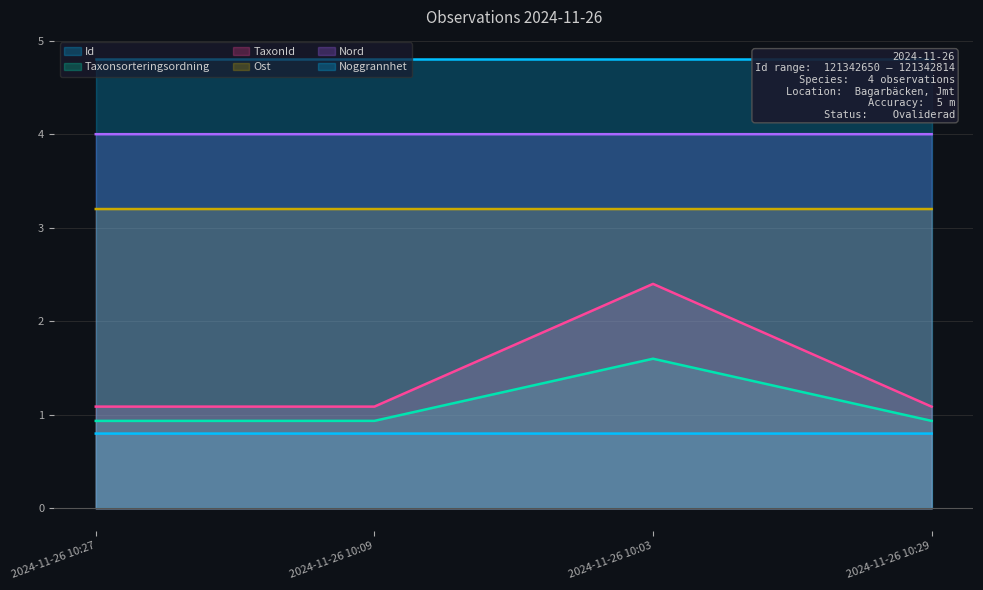

True or false: TaxonId has a value of 1.5 at 2024-11-26 10:29.

False